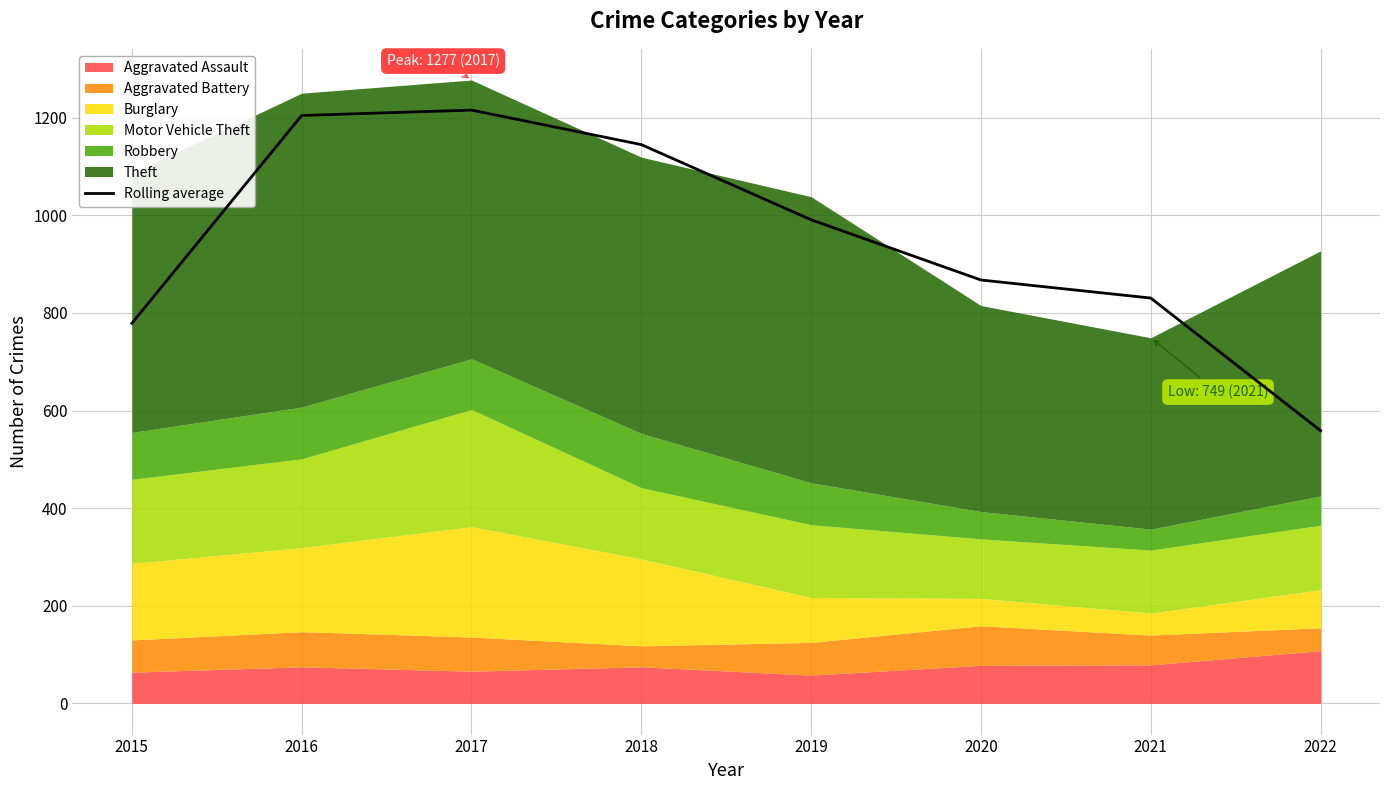

At which label does the data first exceed 990?

2016